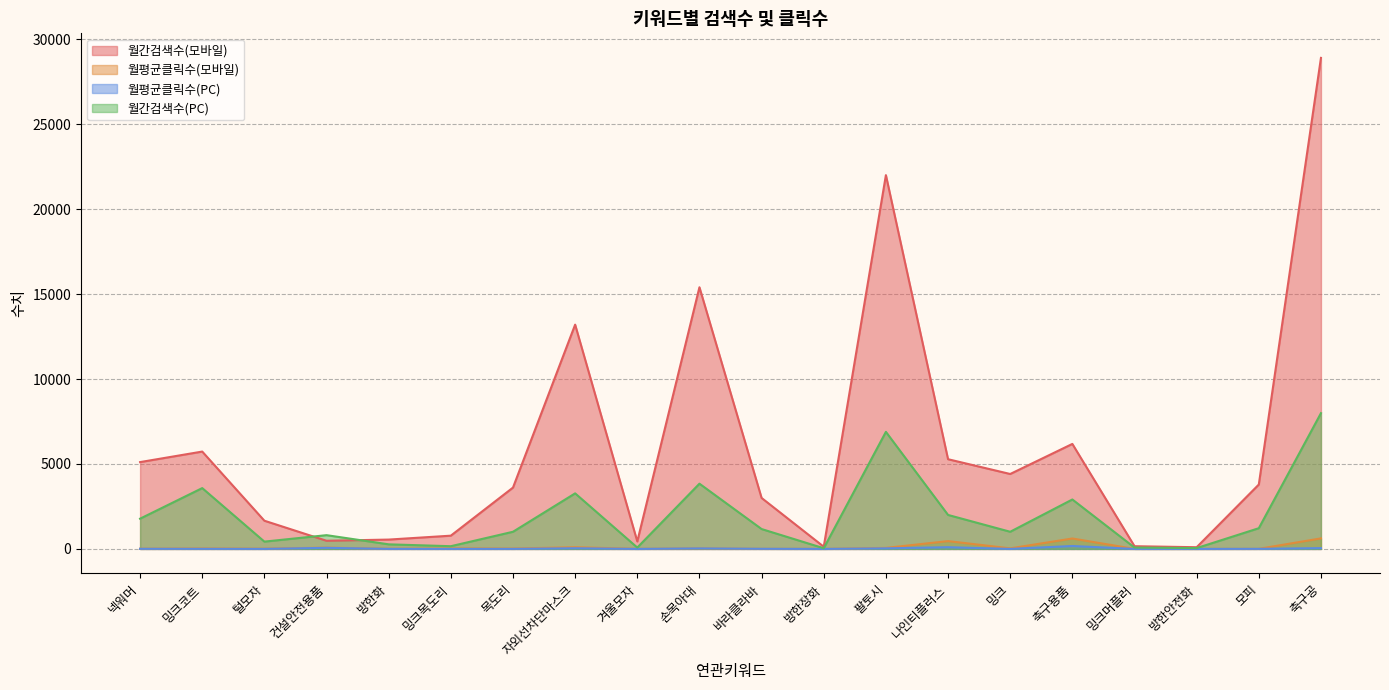

Is it true that 월간검색수(모바일) equals 2424.2 at 밍크?

False